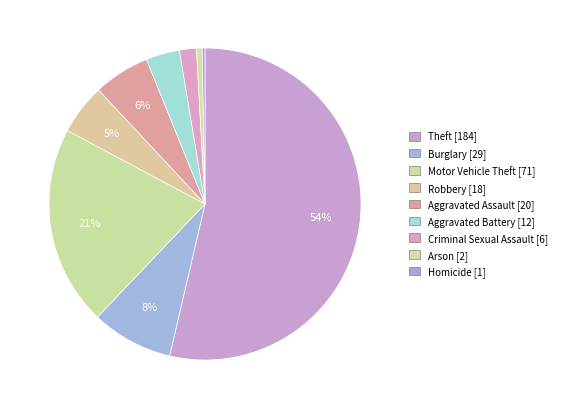

How many slices are in this pie chart?

9